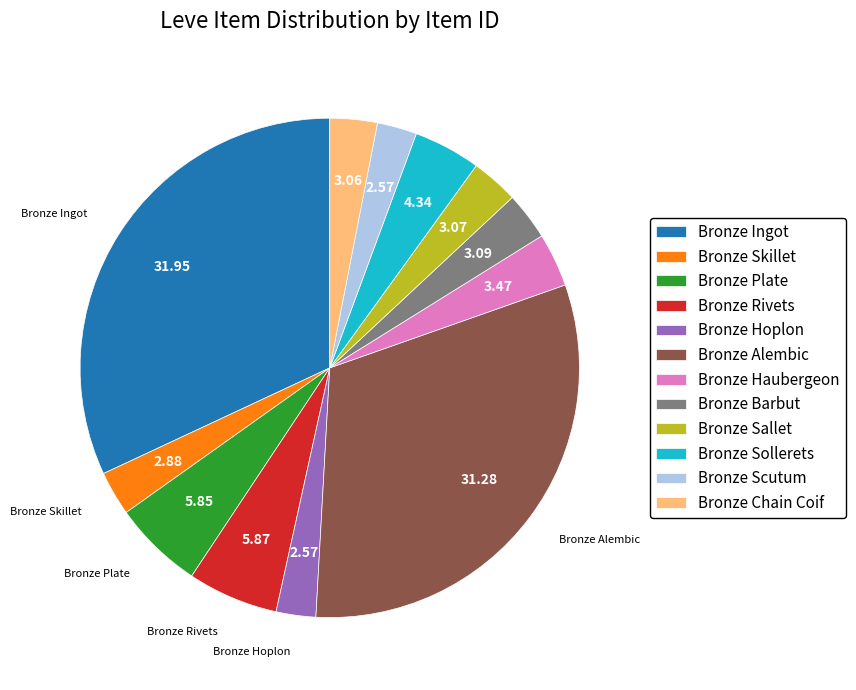

Which slice is the largest?

Bronze Ingot